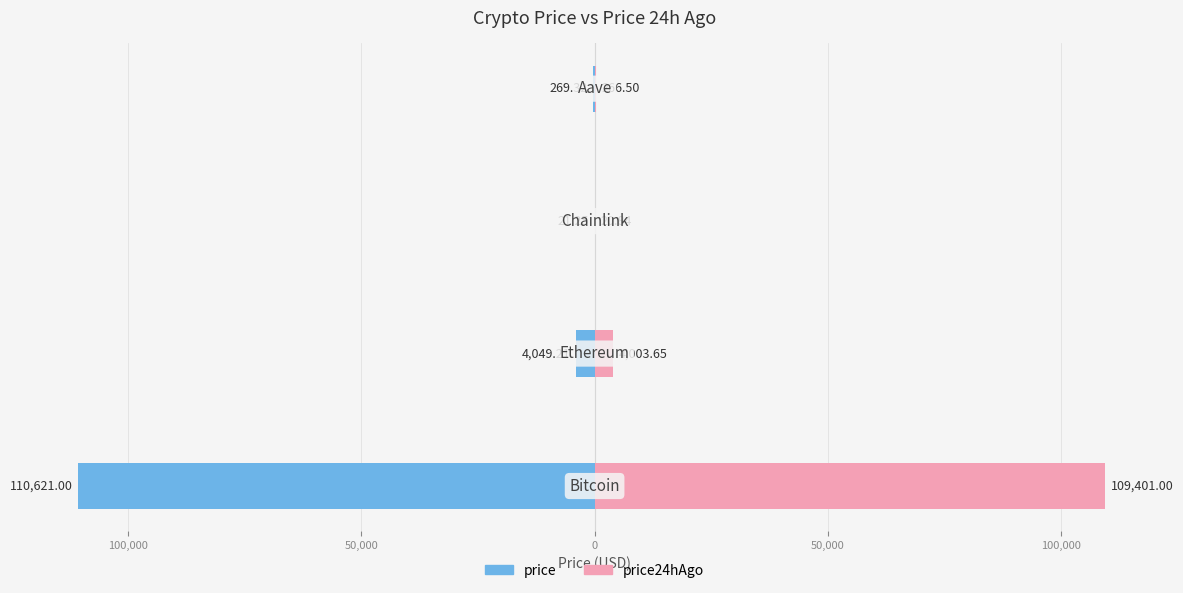

Reading left to right, what are all the values shown in this chart?

price: -110621.0	-4049.2	-21.2	-269.3
price24hAgo: 109401.0	4003.7	20.8	266.5